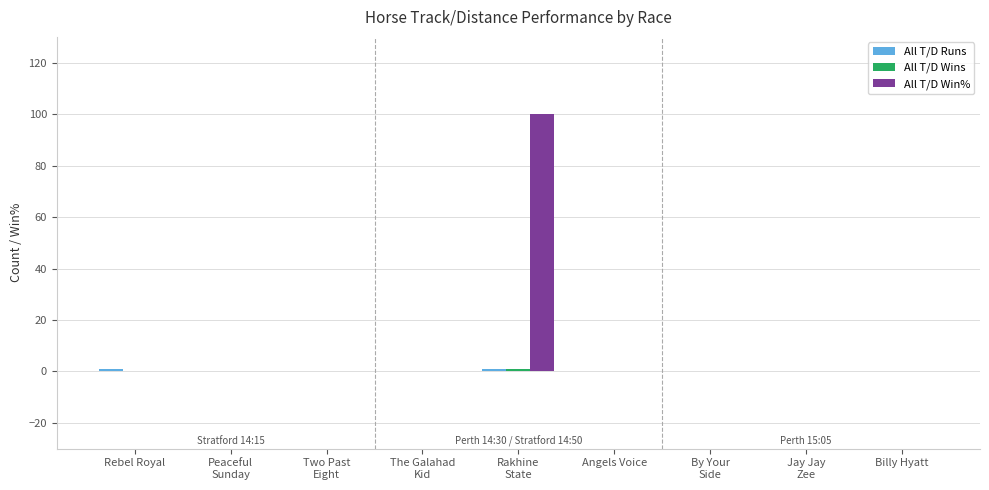

How many groups of bars are there?

9